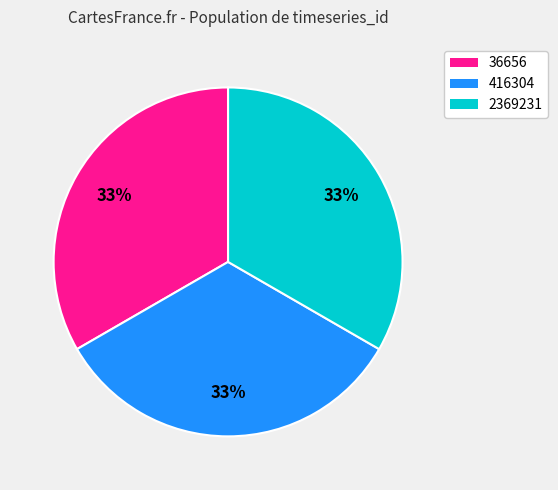

To the nearest percent, what percentage of the pie is 2369231?

33%